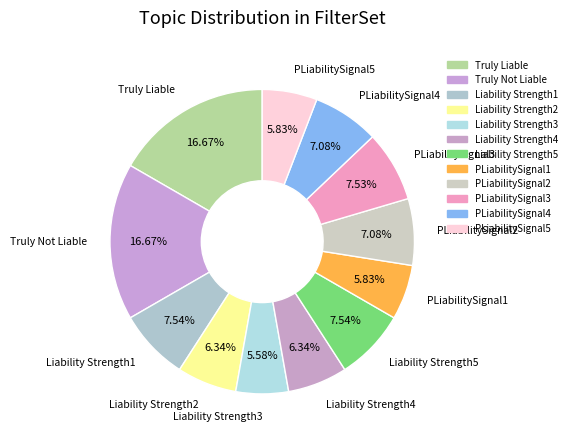

The PLiabilitySignal4 slice represents 7% of the pie. True or false?

True